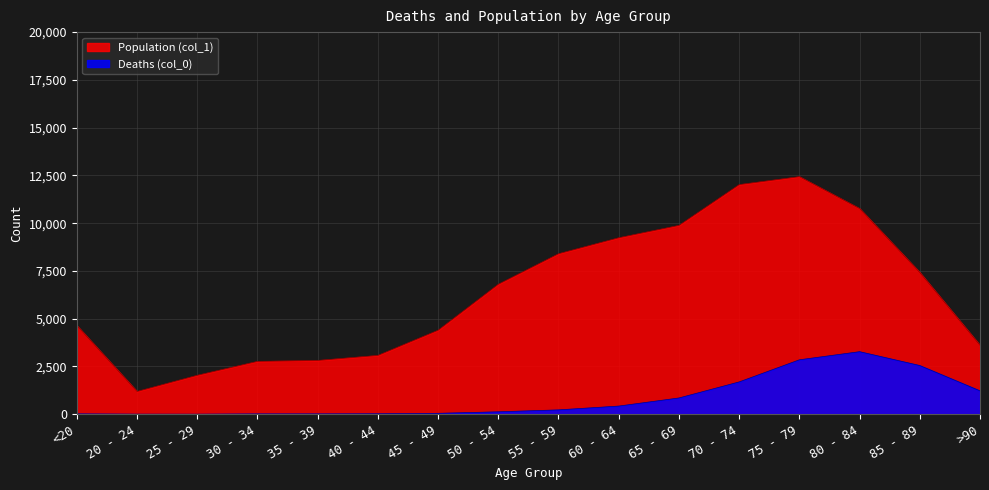

The value of Deaths (col_0) at 55 - 59 is 95. True or false?

False